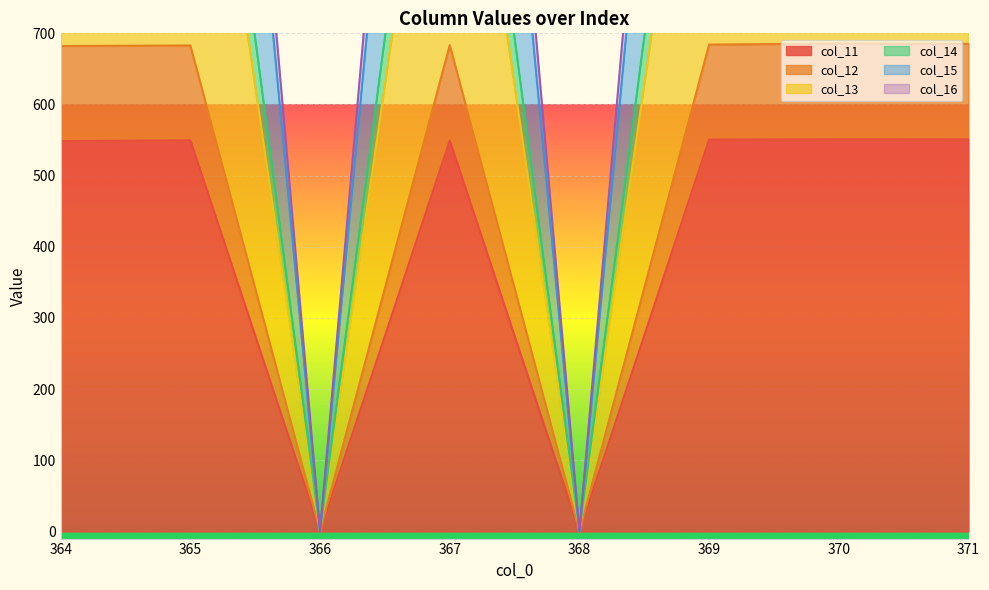

At which category does the chart reach its peak across all series?

371